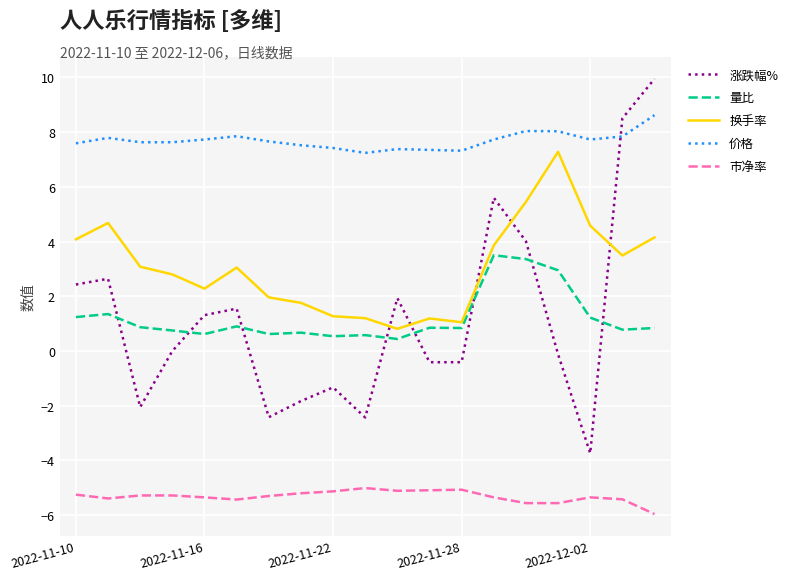

Rank the series by their maximum value, from highest to lowest.

涨跌幅%, 价格, 换手率, 量比, 市净率